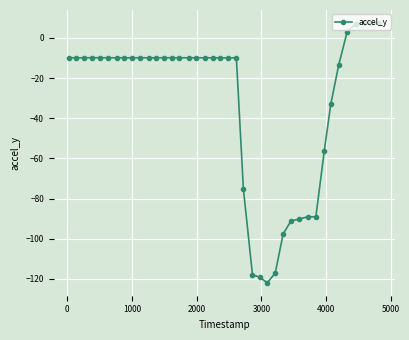

What is the smallest value displayed?

-122.0